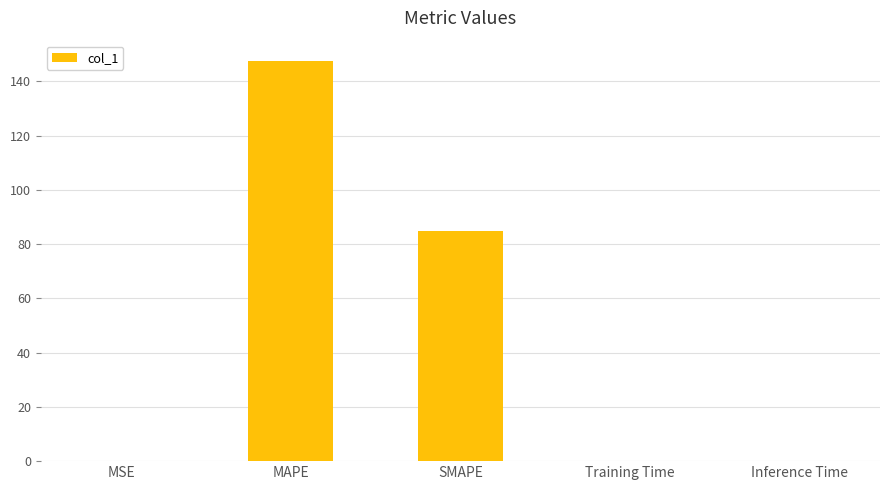

What is the greatest value displayed?

147.7